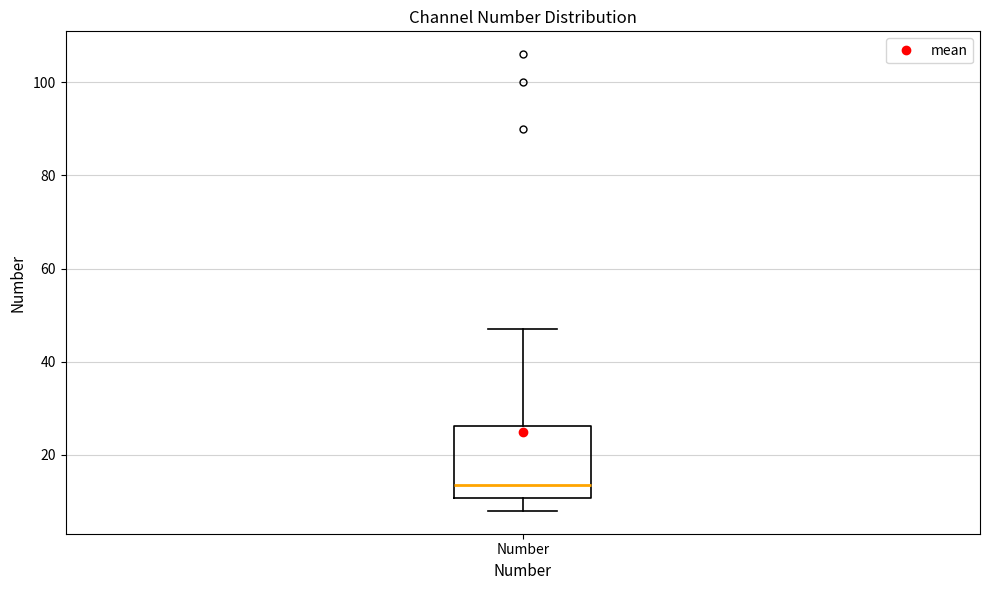

Read this box plot against the y-axis: the position of the median line, the range covered by the box, and the ends of both whiskers. The values are not printed on the chart, so give them approximately, as read against the axis.

median 14, box 10 to 26, whiskers 8 to 48